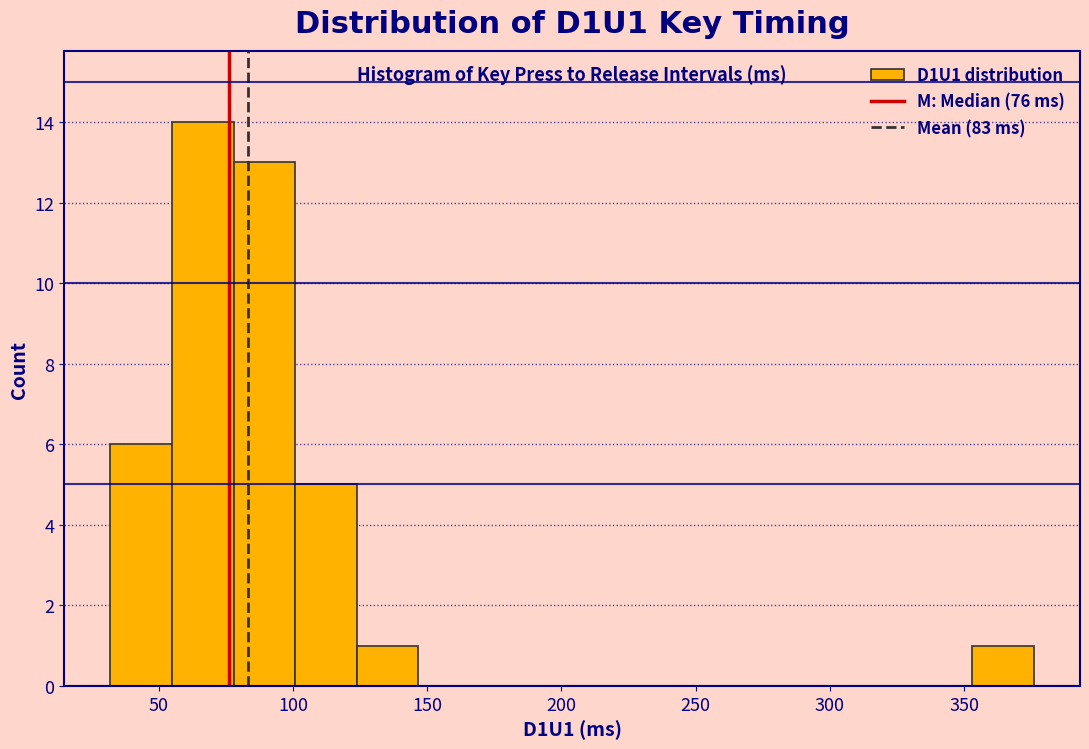

Reading left to right, transcribe this chart: for each bar, give the range it covers on the x-axis and its height. Neither the bar edges nor the heights are printed on the chart, so give them approximately, as read against the axes.

30 to 55: 6
55 to 80: 14
80 to 100: 13
100 to 125: 5
125 to 145: 1
145 to 170: 0
170 to 195: 0
195 to 215: 0
215 to 240: 0
240 to 260: 0
260 to 285: 0
285 to 305: 0
305 to 330: 0
330 to 355: 0
355 to 375: 1